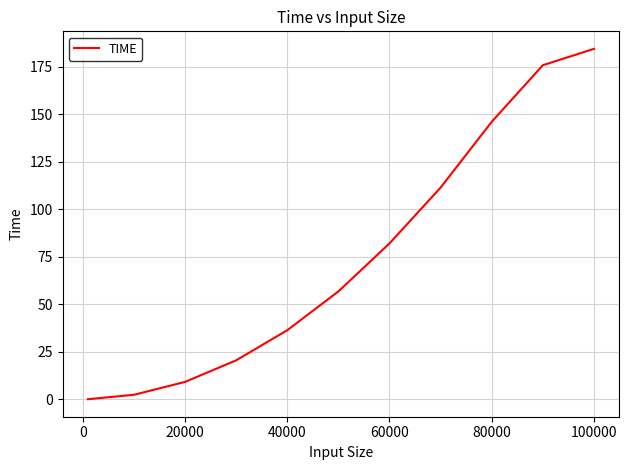

What is the maximum value shown in the chart?

184.5